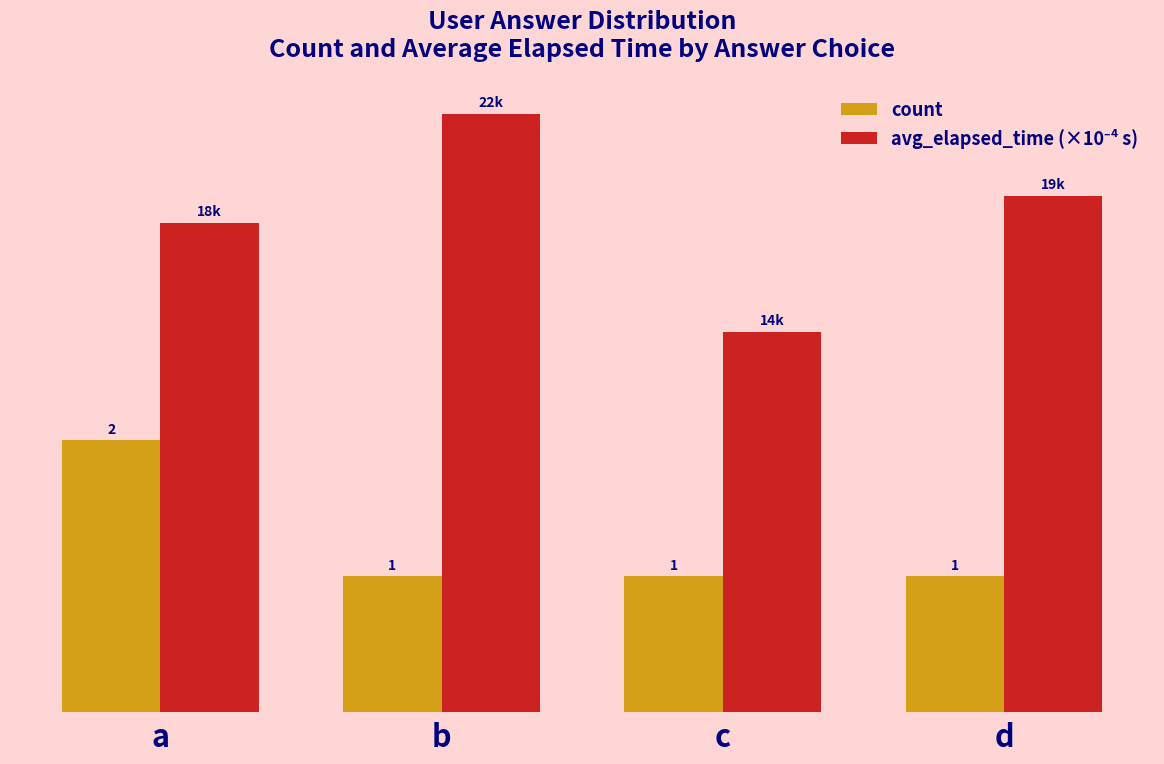

At which category is the sum across all series the highest?

a